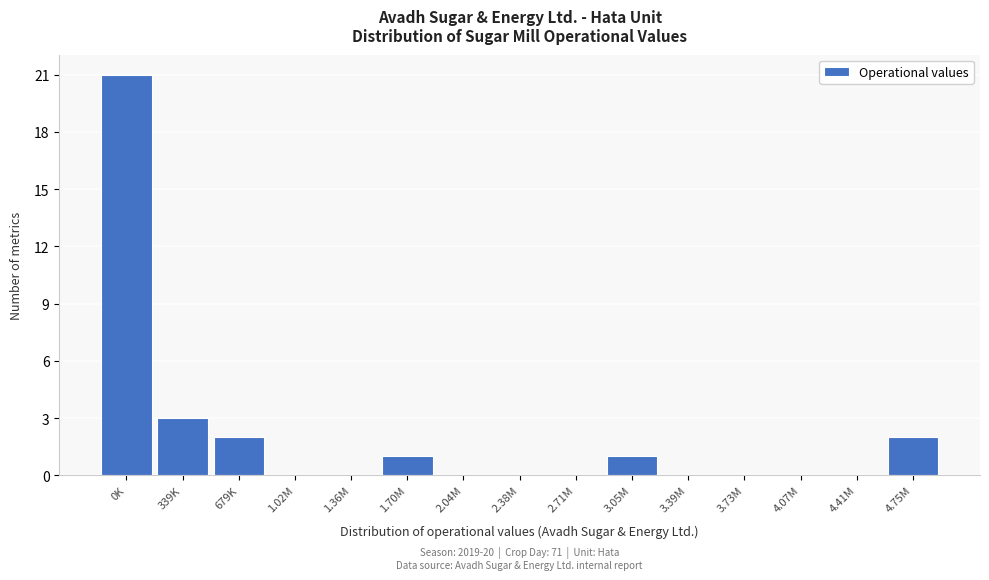

Reading left to right, extract all data points from this chart.

0K=21	339K=3	679K=2	1.02M=0	1.36M=0	1.70M=1	2.04M=0	2.38M=0	2.71M=0	3.05M=1	3.39M=0	3.73M=0	4.07M=0	4.41M=0	4.75M=2